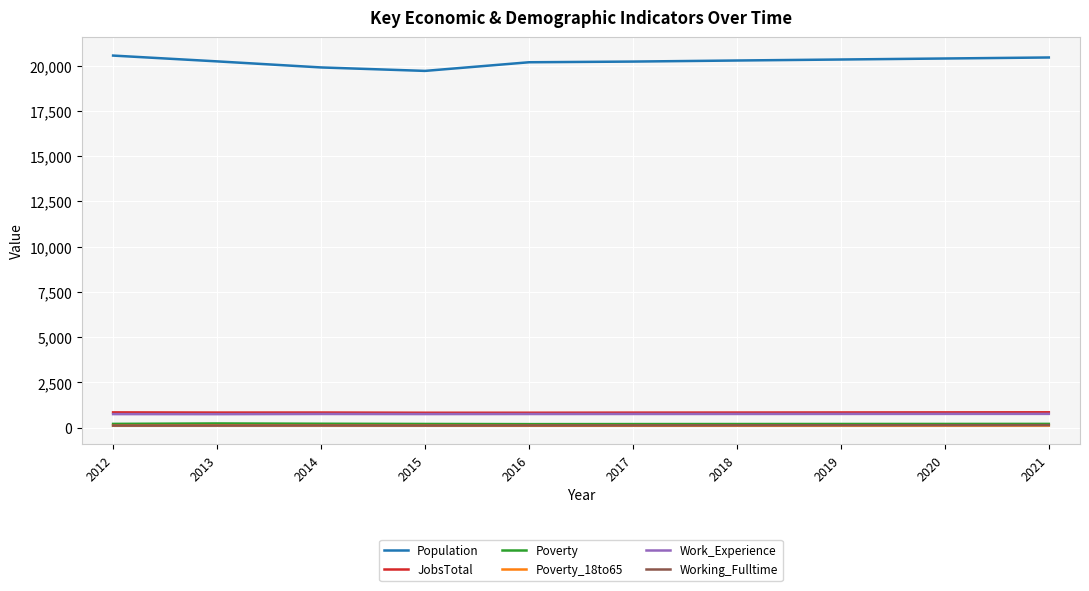

True or false: Work_Experience and Poverty_18to65 intersect in this chart.

False